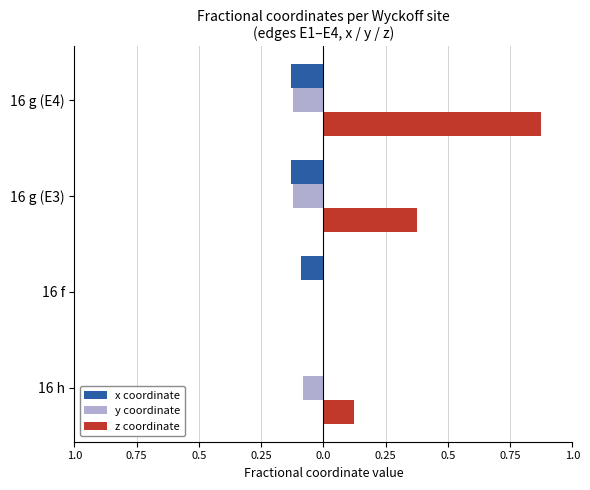

What are all the series names shown in the legend?

x coordinate, y coordinate, z coordinate